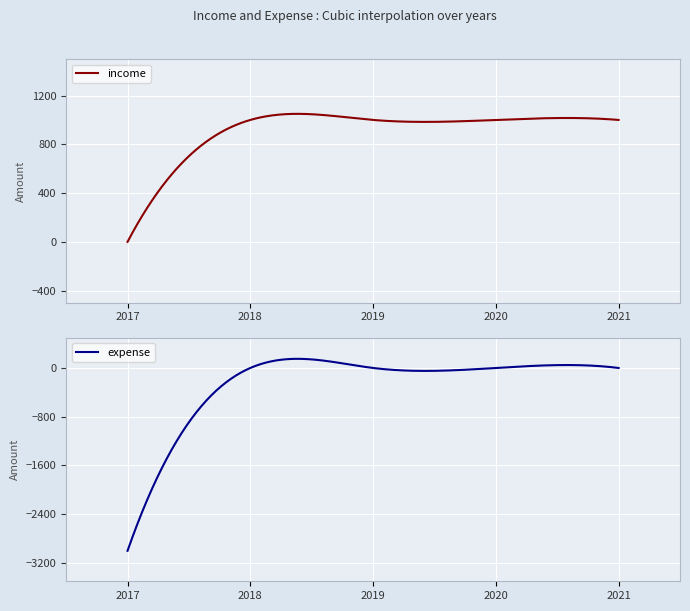

At which label is income closest to 500?

2017